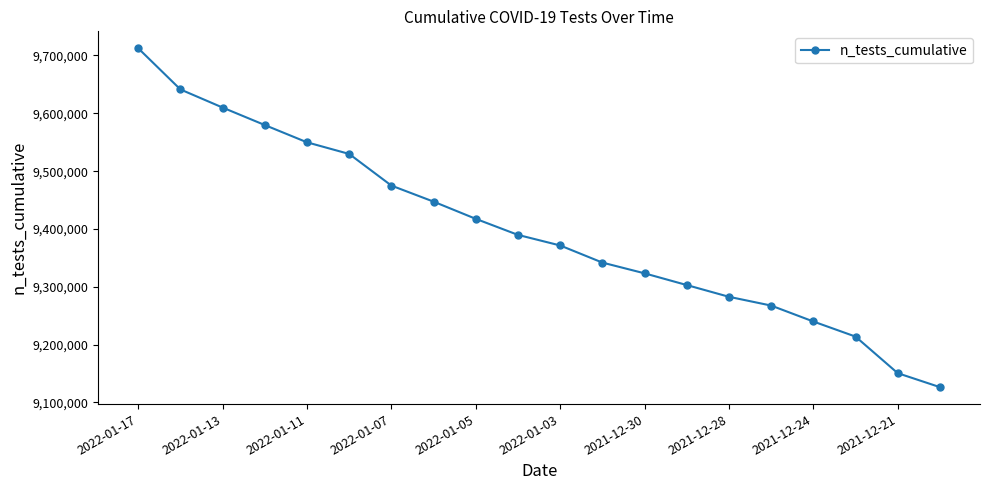

What is the smallest value displayed?

9126520